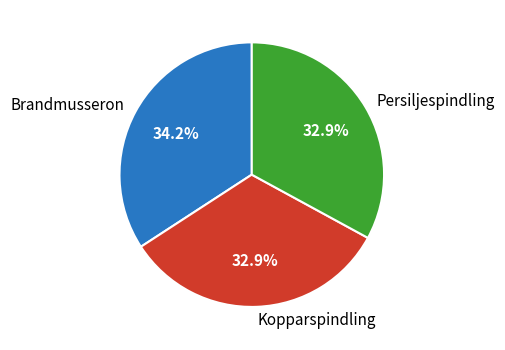

Between Brandmusseron and Kopparspindling, which is larger?

Brandmusseron